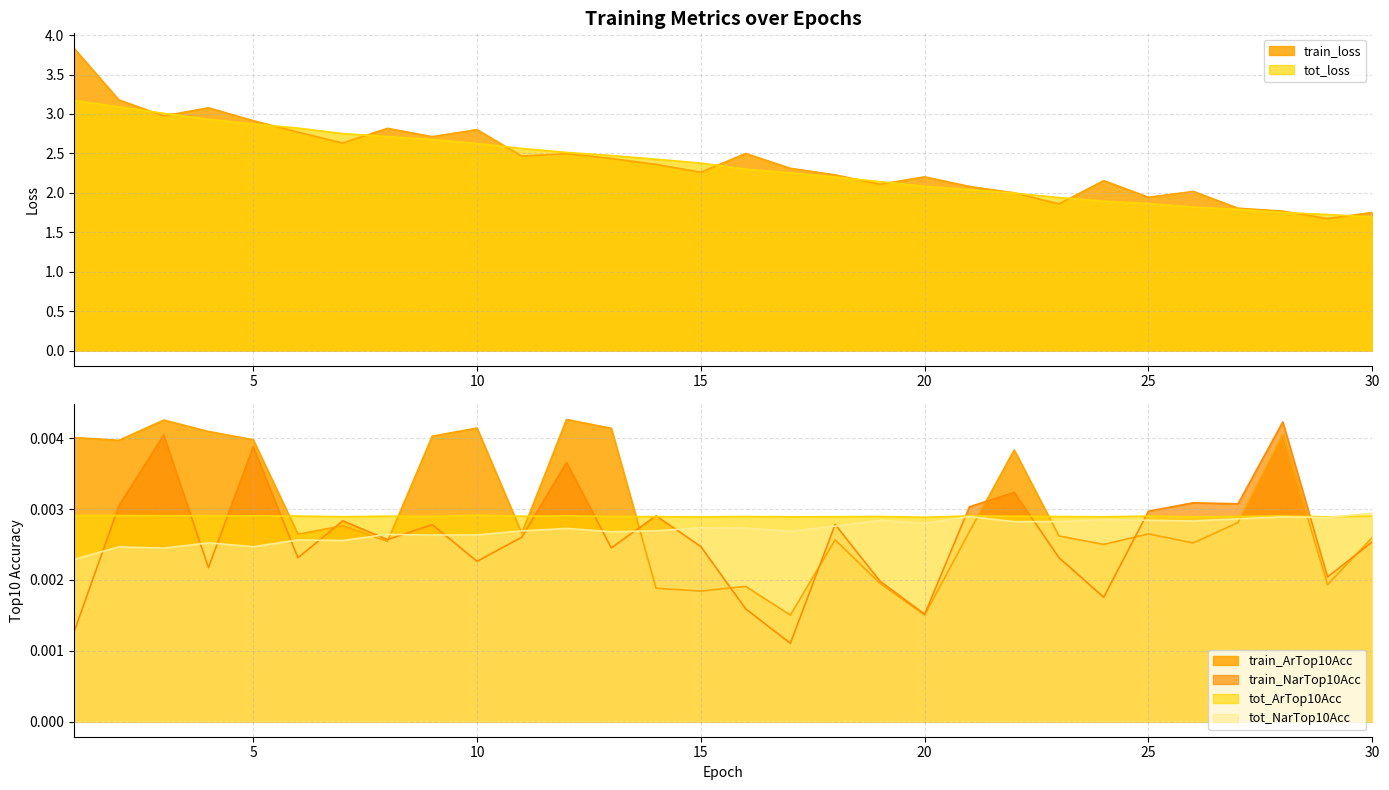

Rank the categories by train_loss value from highest to lowest.

1, 2, 4, 3, 5, 8, 10, 6, 9, 7, 16, 12, 11, 13, 14, 17, 15, 18, 20, 24, 19, 21, 26, 22, 25, 23, 27, 28, 30, 29